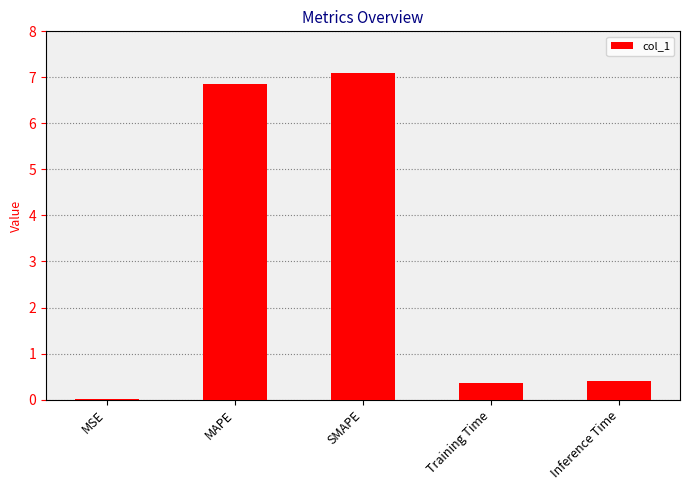

True or false: the data shows 11.4 at MAPE.

False